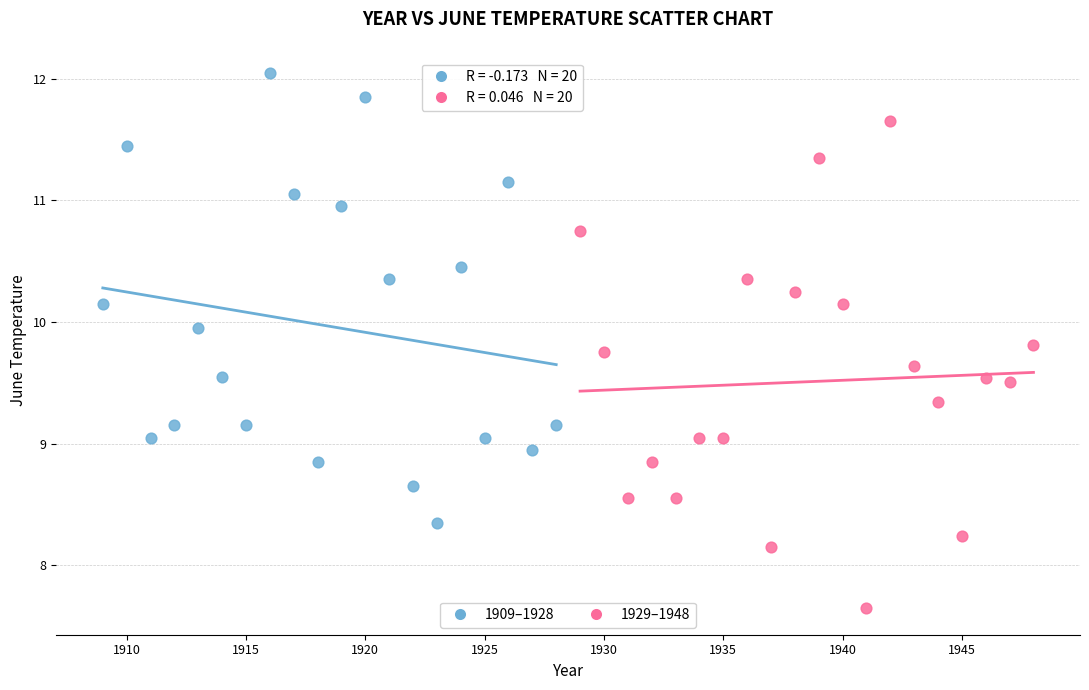

Which series reaches the minimum Y coordinate?

1929–1948